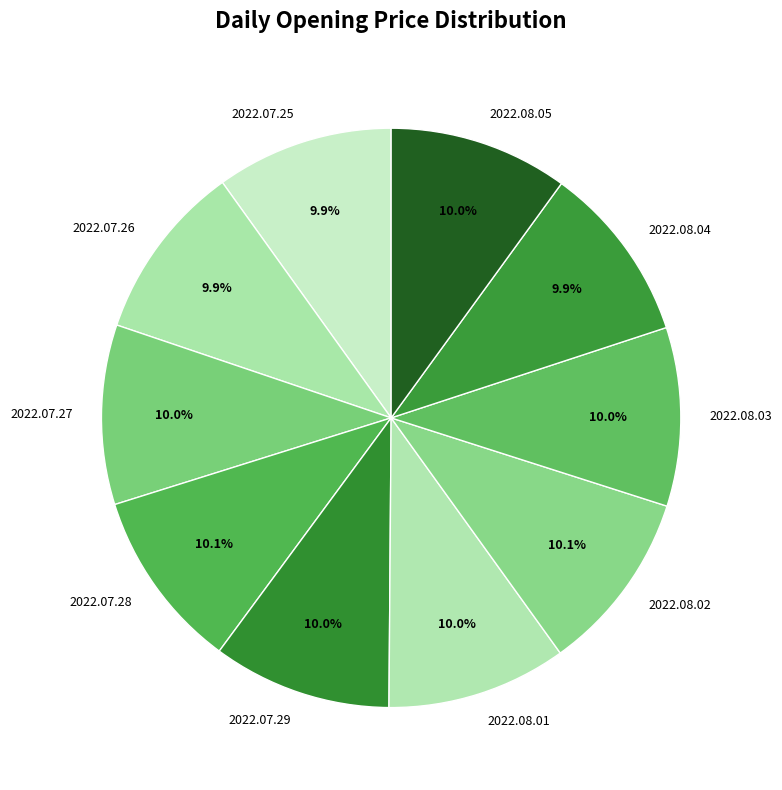

The 2022.07.28 slice represents 10% of the pie. True or false?

True